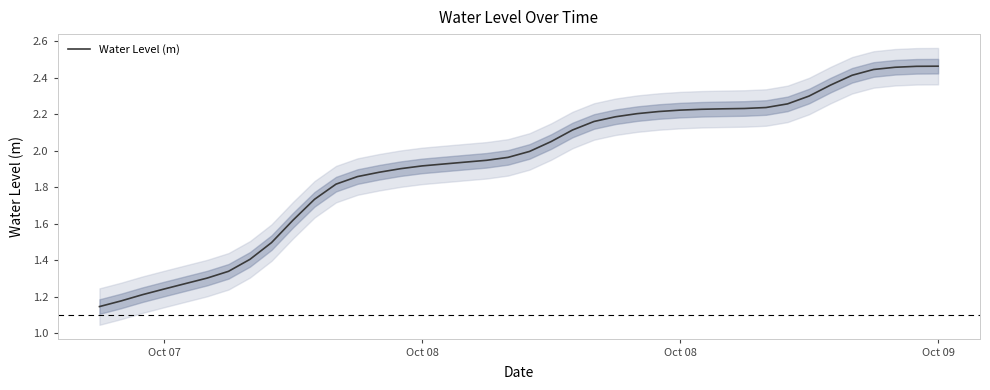

What is the label of the 4th point from the left?

Oct 07